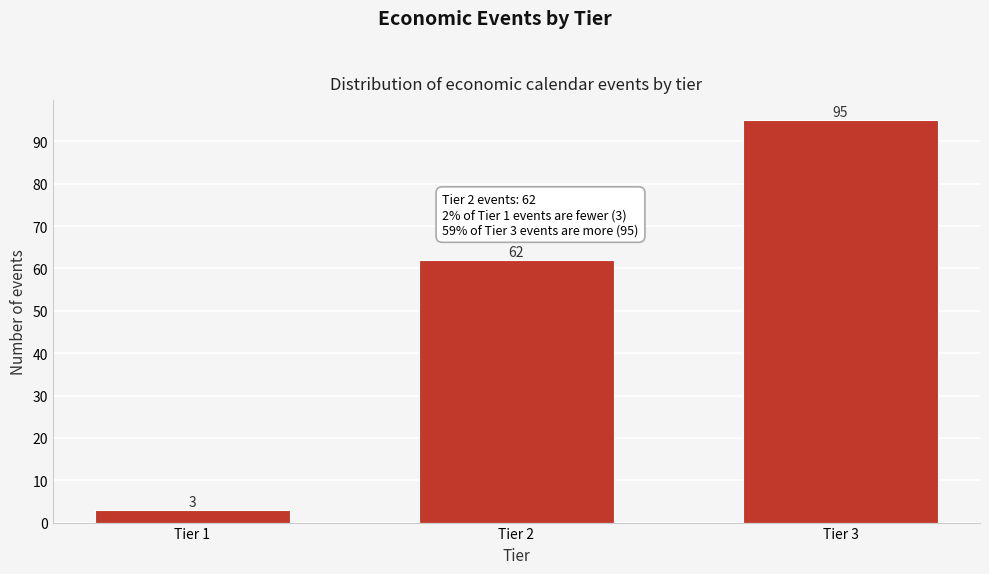

Reading left to right, transcribe all the data shown in this chart.

Tier 1=3	Tier 2=62	Tier 3=95